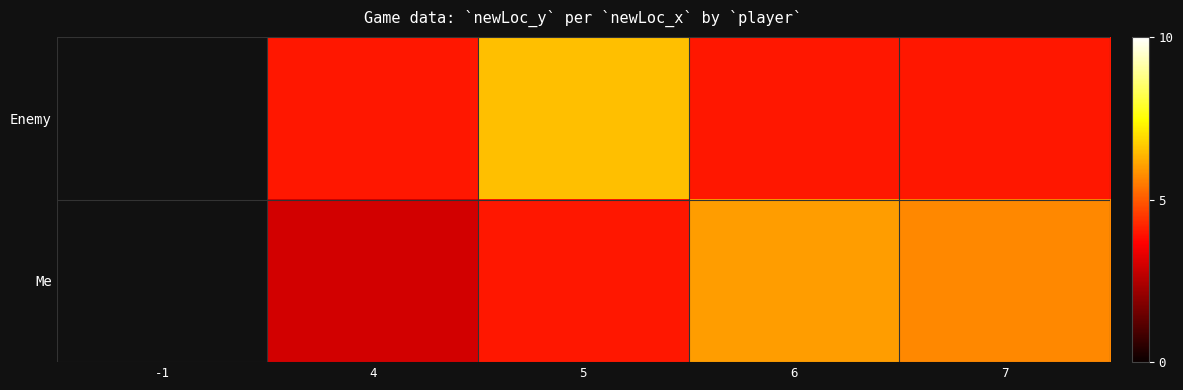

At 4, list the series in order from largest to smallest.

Enemy, Me